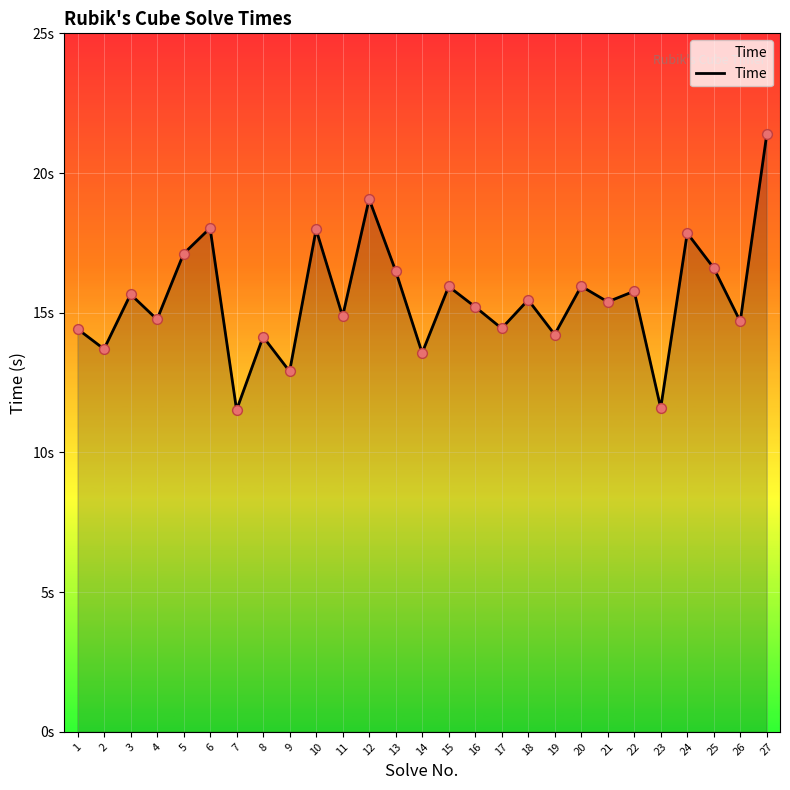

Is this an area chart (filled region under the line)?

Yes